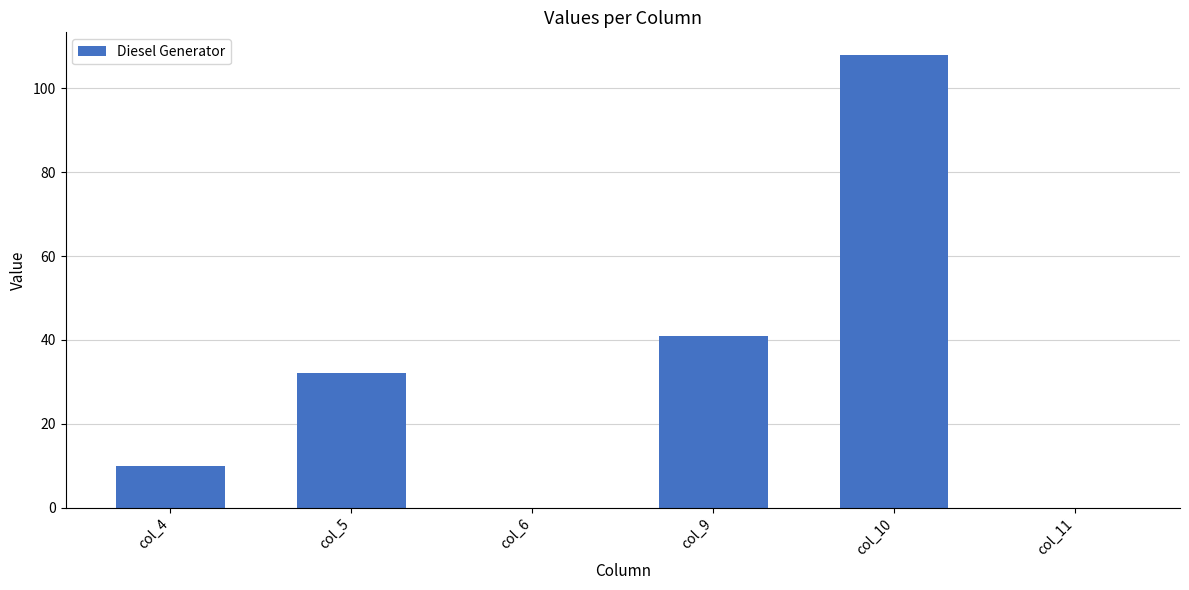

What is the sum of all values?

191